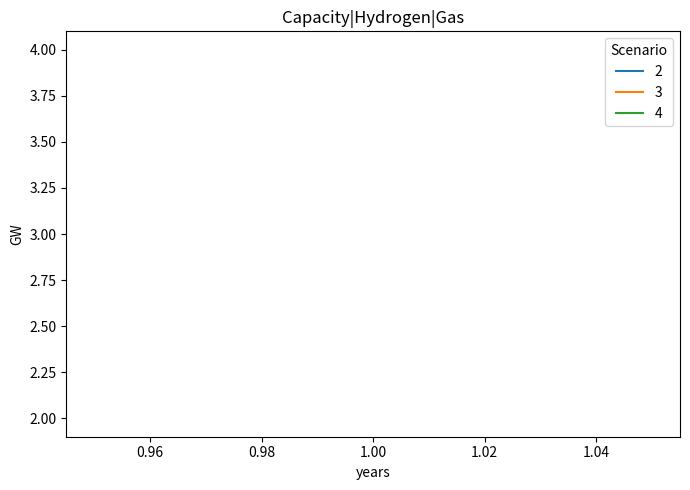

Reading left to right, list all the values displayed in this chart.

2: 1=2	1=2	1=2	1=2
3: 1=3	1=3	1=3	1=3
4: 1=4	1=4	1=4	1=4